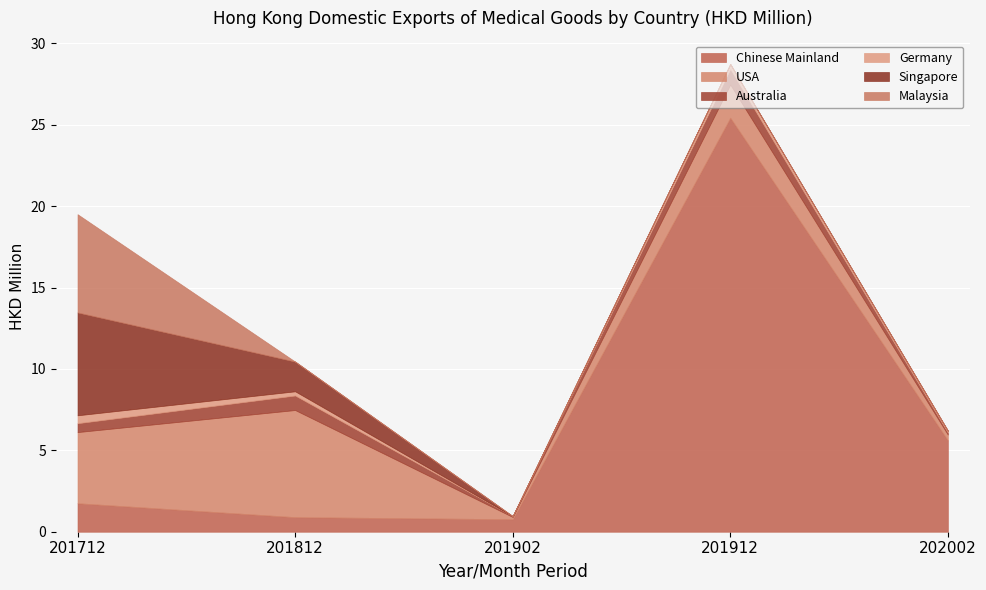

Reading left to right, extract all data points from this chart.

Chinese Mainland: 201712=1.8	201812=0.9	201902=0.8	201912=25.4	202002=5.6
USA: 201712=4.4	201812=6.6	201902=0.1	201912=2.0	202002=0.4
Australia: 201712=0.5	201812=0.9	201902=0.1	201912=1.0	202002=0.1
Germany: 201712=0.5	201812=0.3	201902=0.0	201912=0.3	202002=0.1
Singapore: 201712=6.3	201812=1.8	201902=0.0	201912=0.0	202002=0.0
Malaysia: 201712=6.0	201812=0.0	201902=0.0	201912=0.0	202002=0.0